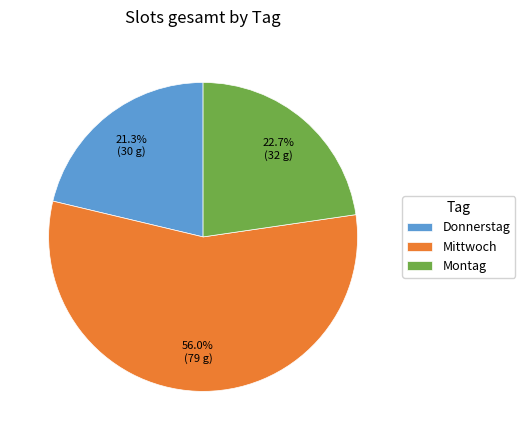

What is the ratio of the value at Donnerstag to the value at Montag?

0.9